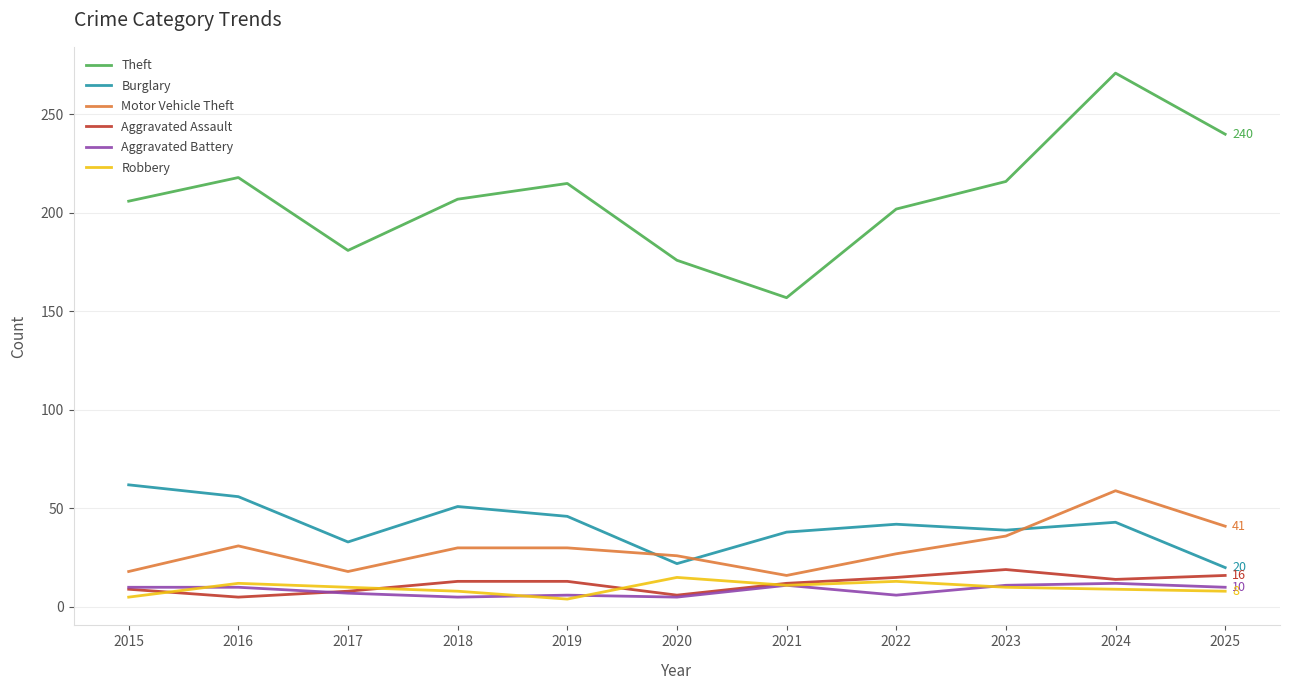

True or false: Aggravated Assault and Theft cross at least once.

False